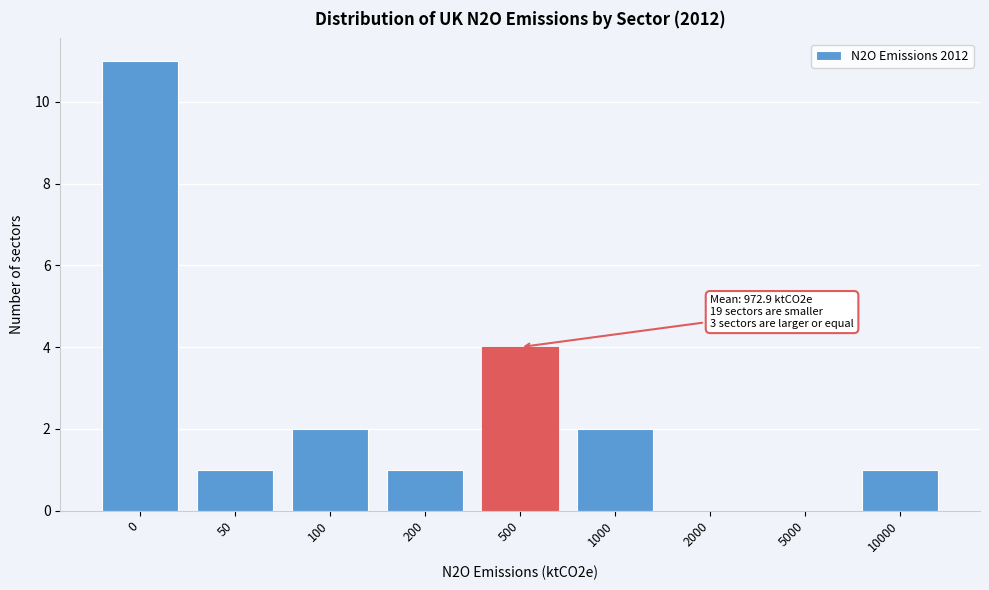

Reading left to right, extract all data points from this chart.

0=11	50=1	100=2	200=1	500=4	1000=2	2000=0	5000=0	10000=1